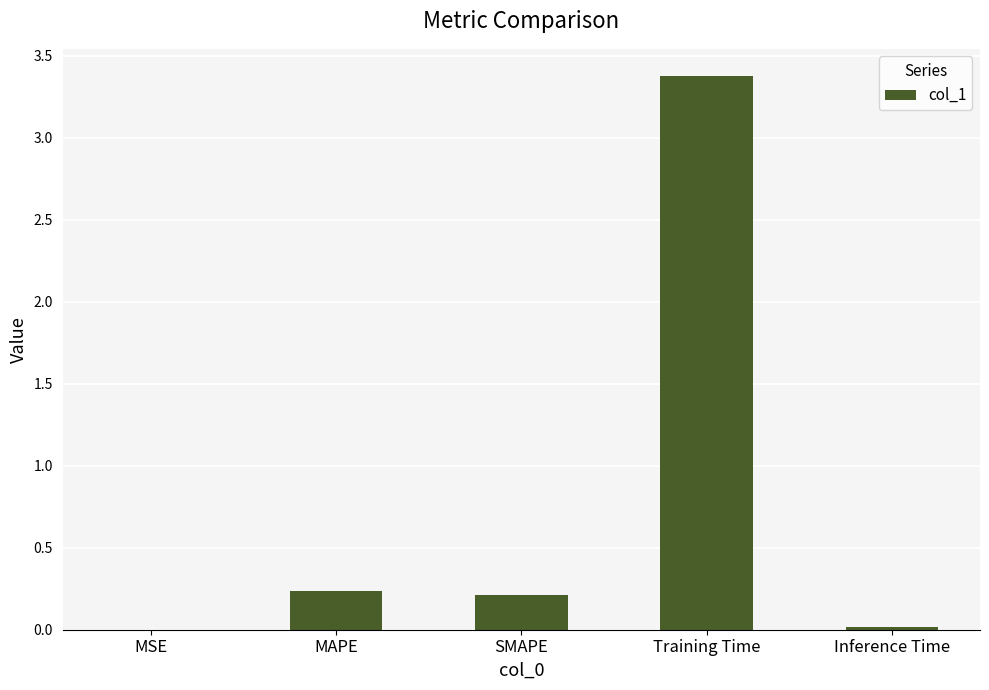

Which has a higher value, Training Time or MSE?

Training Time